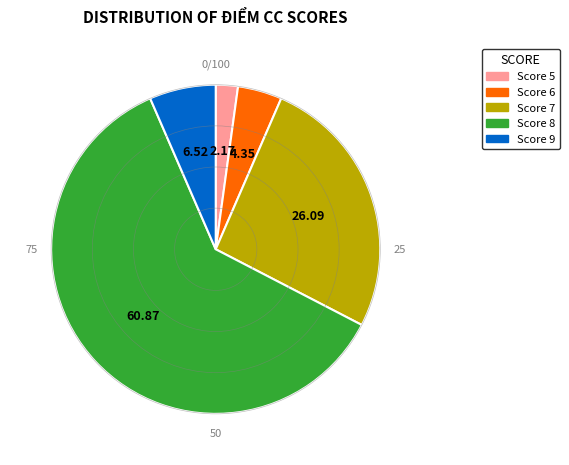

Is there any slice that represents more than half of the pie?

Yes